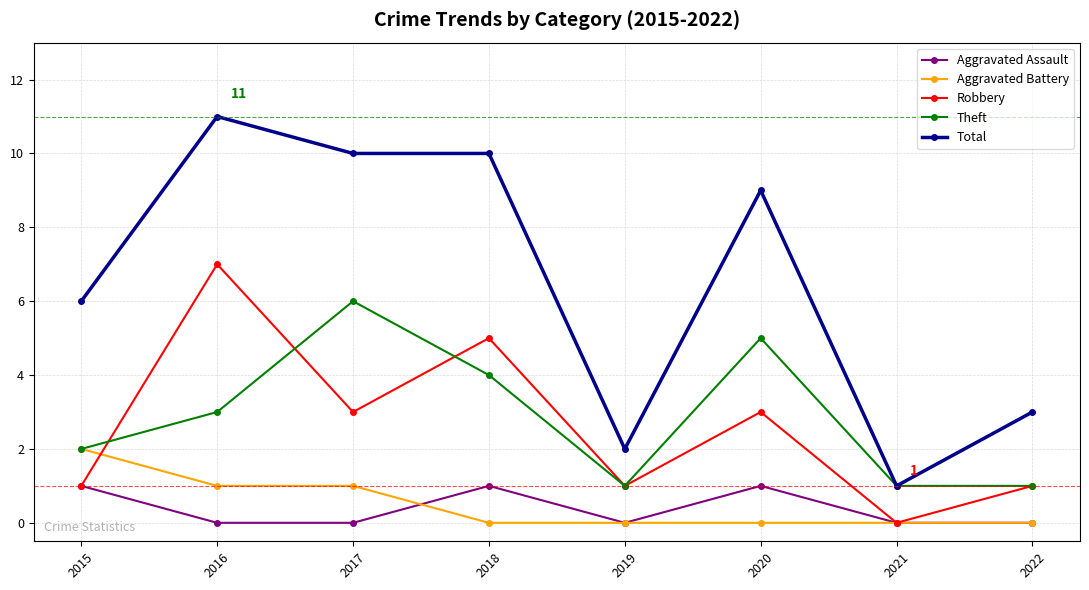

True or false: Aggravated Assault and Total cross at least once.

False